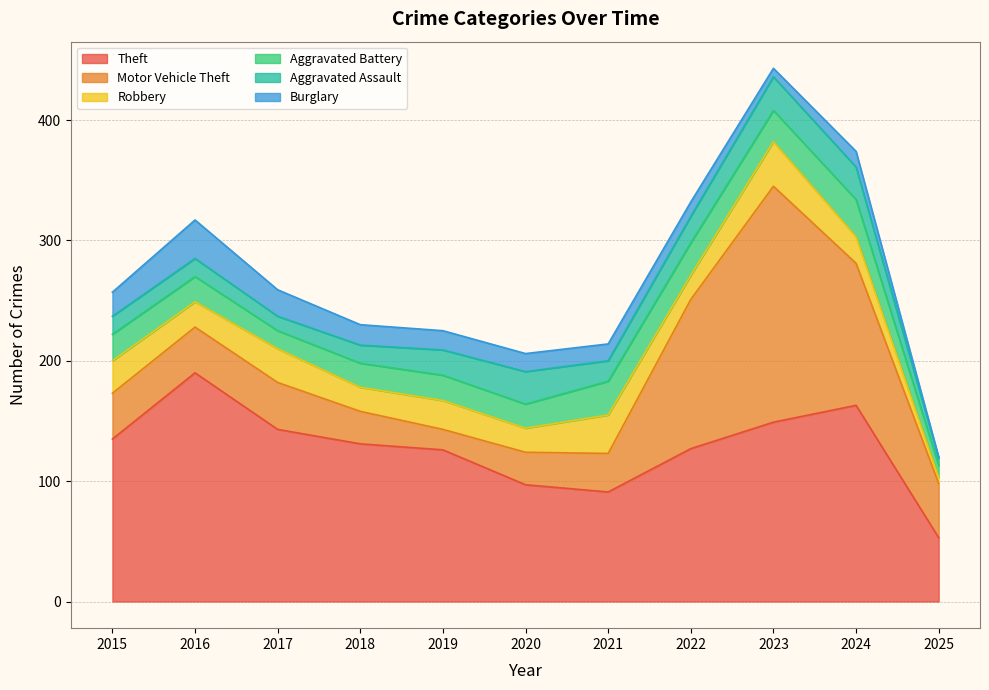

What is the greatest value displayed?

196